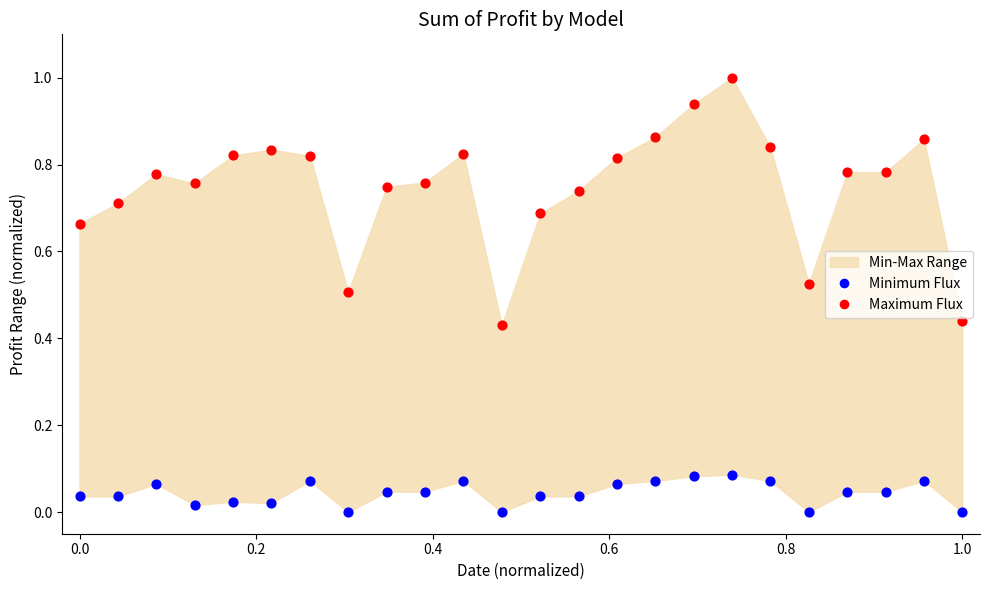

Across all data points, what is the range of Y values (max minus min)?

1.0